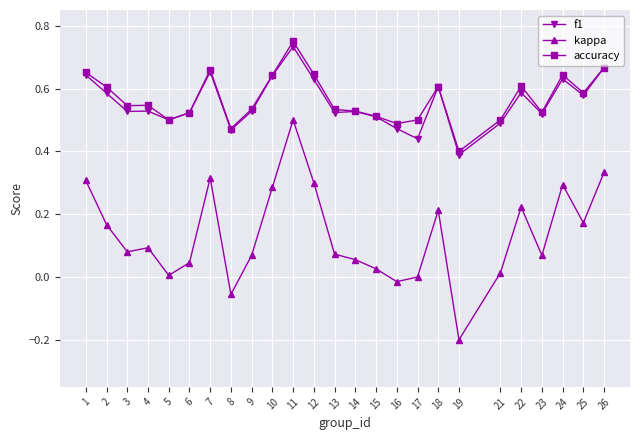

What is the minimum value for kappa?

-0.2